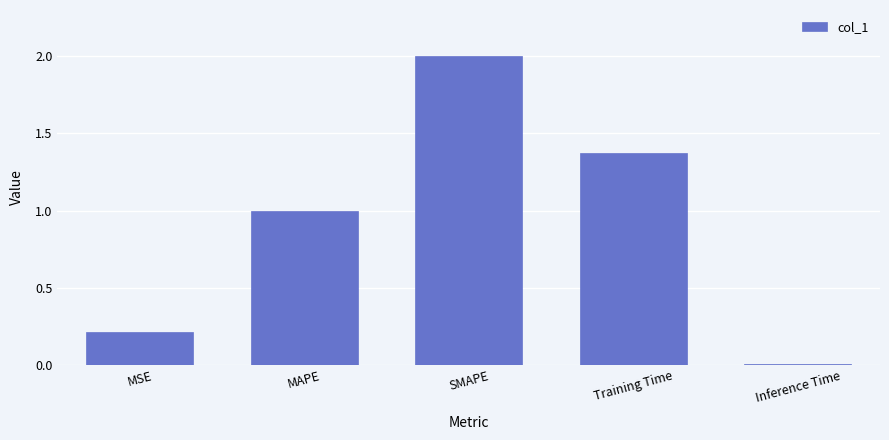

Which has a higher value, SMAPE or MAPE?

SMAPE